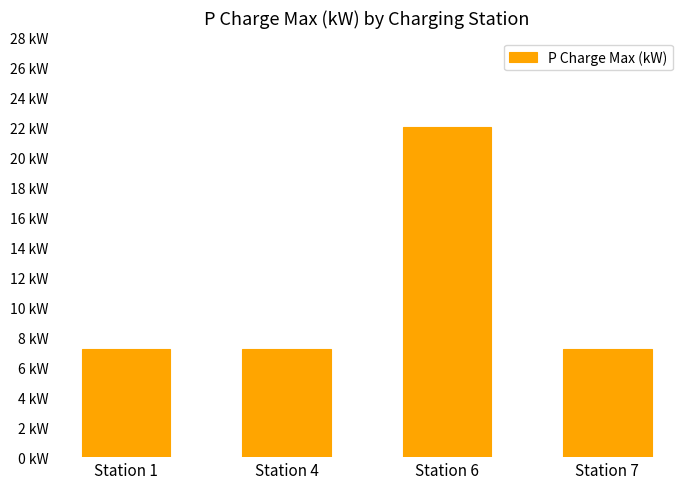

What is the ratio of the value at Station 1 to the value at Station 7?

1.0